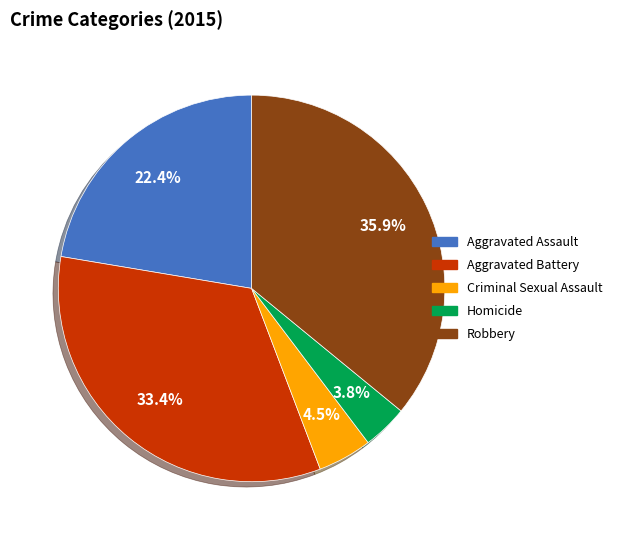

What percentage is the Robbery slice, to the nearest percent?

36%